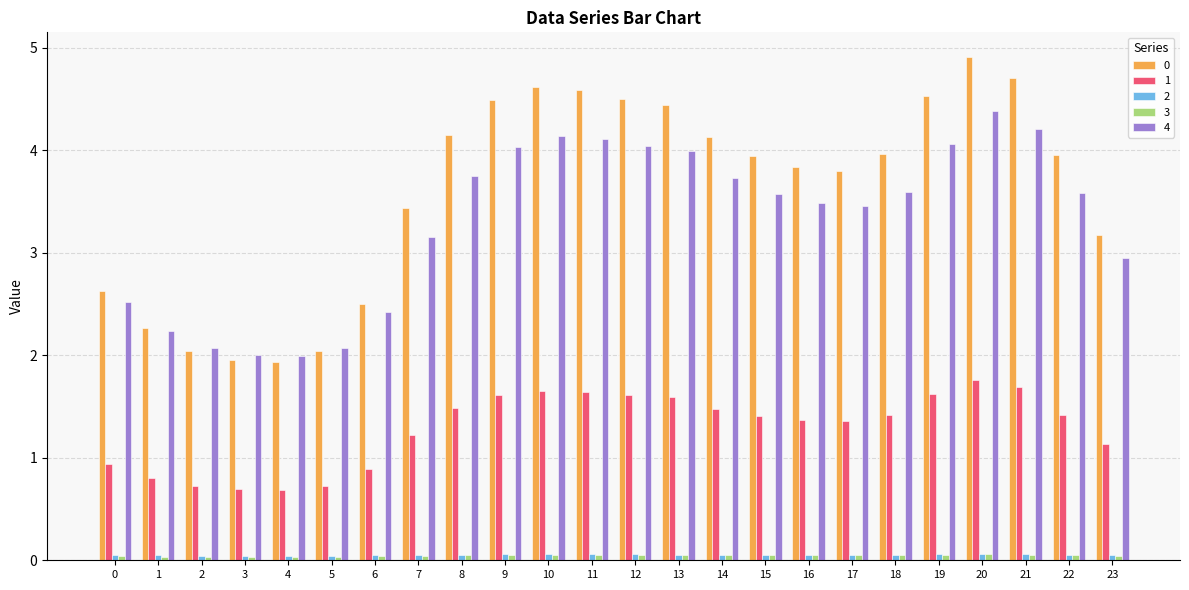

What is the value of the 1 bar at the 24th from the left?

1.1